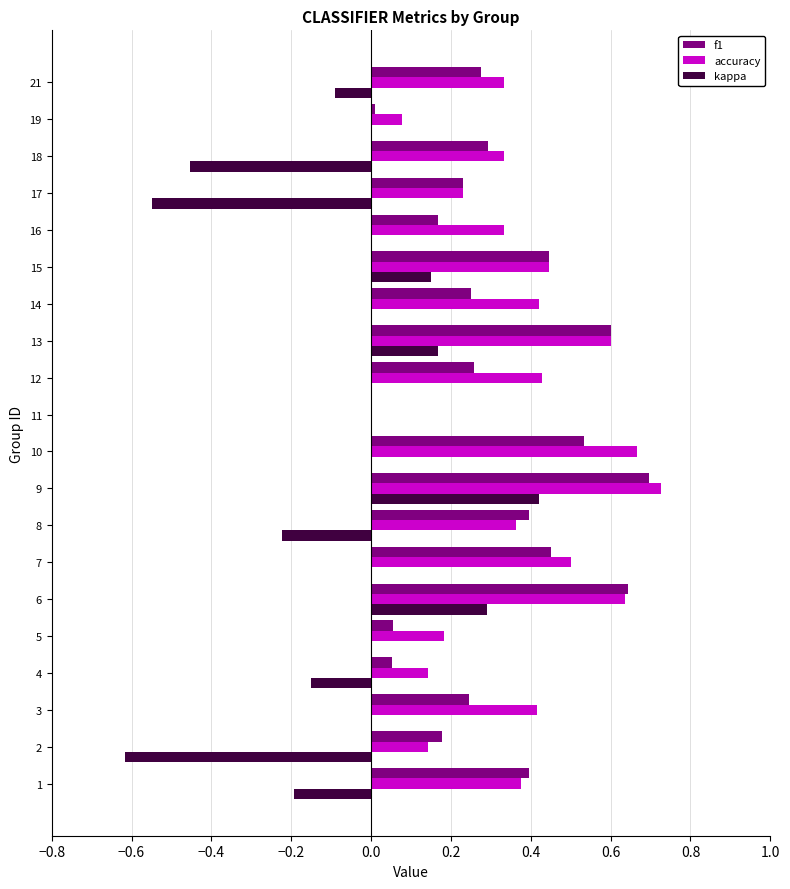

What is the sum of all accuracy values?

7.4